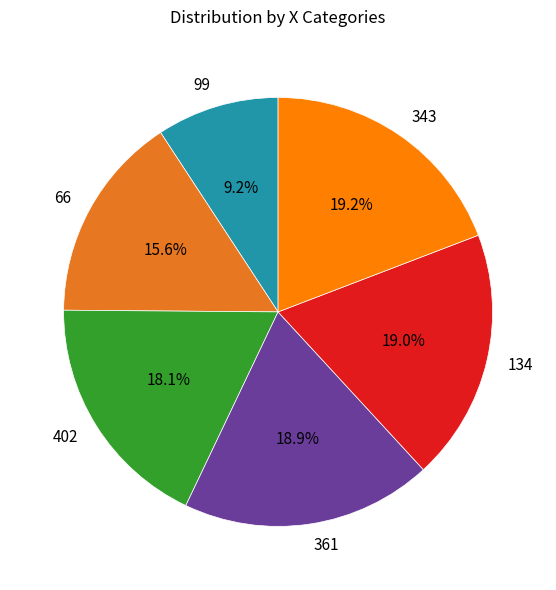

Which category has the smallest portion of the pie?

99